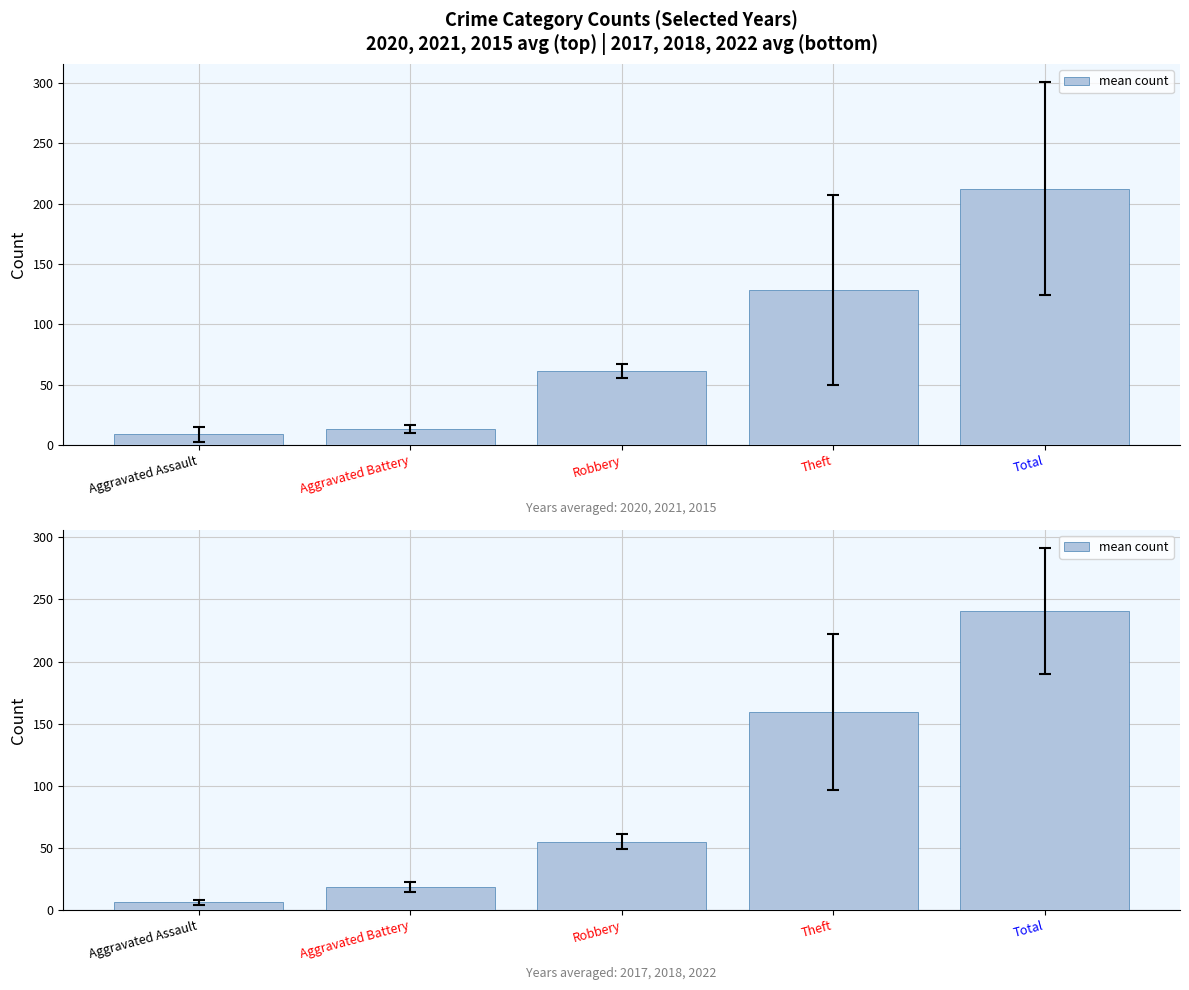

What is the value of the 4th bar from the left?

159.3